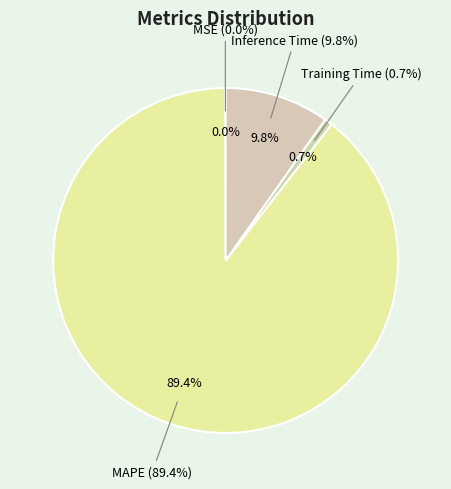

What percentage do Training Time and MAPE together represent?

90.2%